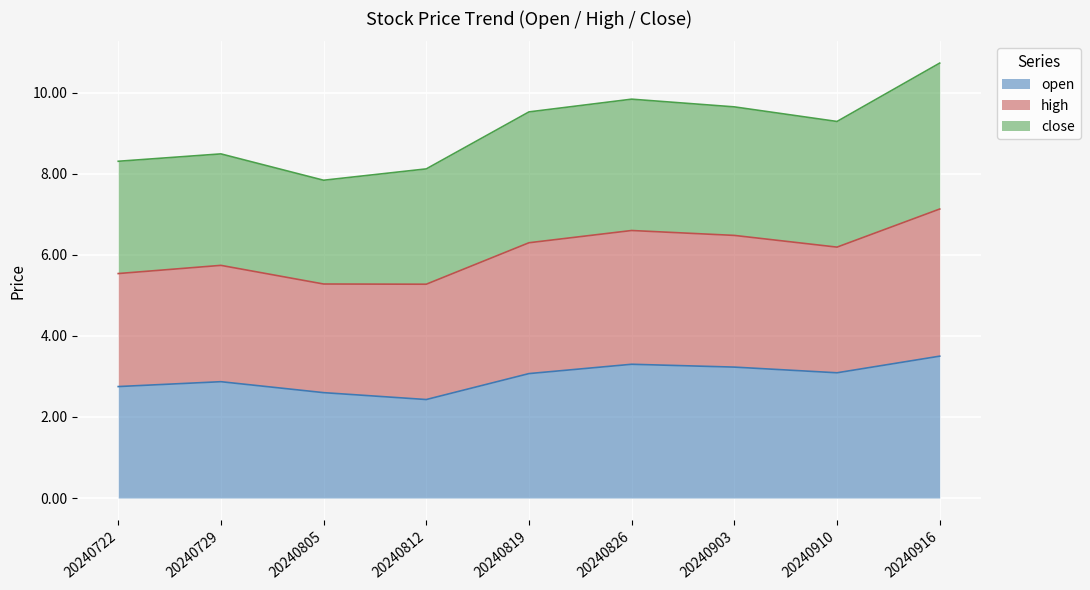

Which category has the highest value in the high series?

20240916